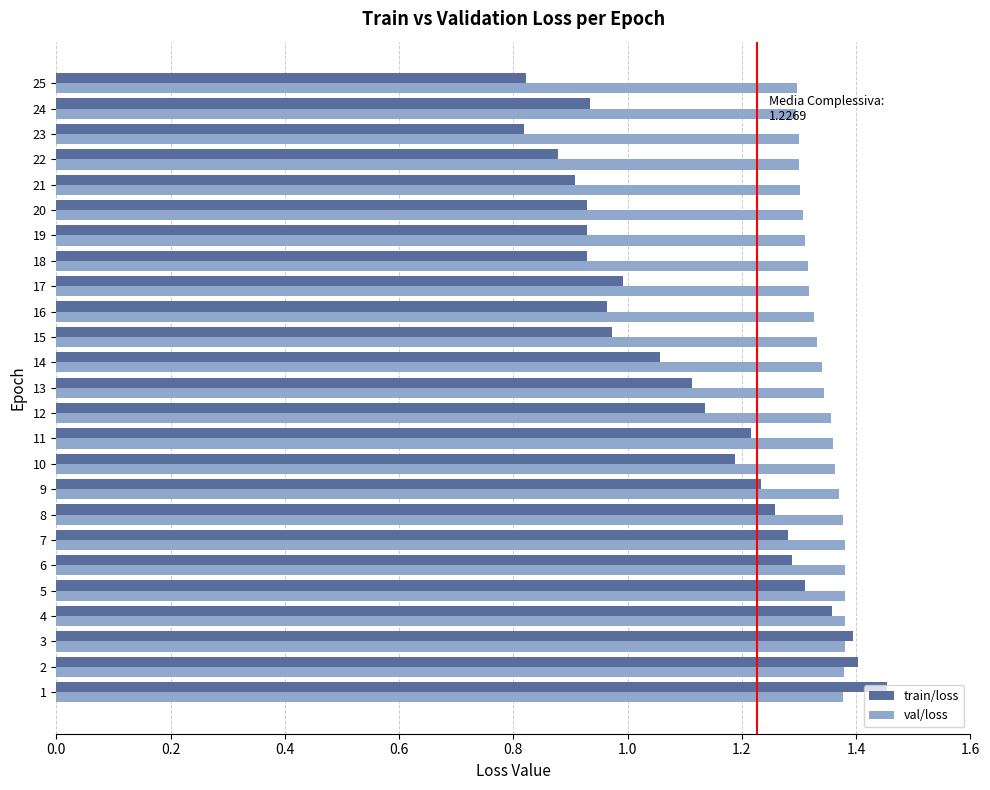

Is the value of train/loss at 11 greater than the value of val/loss at 15?

No